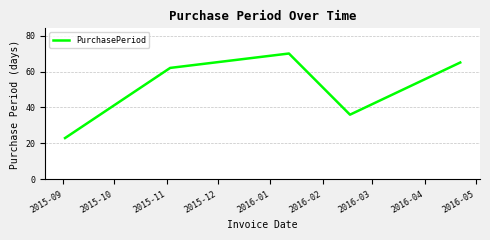

How many interior local valleys (lower than both neighbors) does the data have?

1